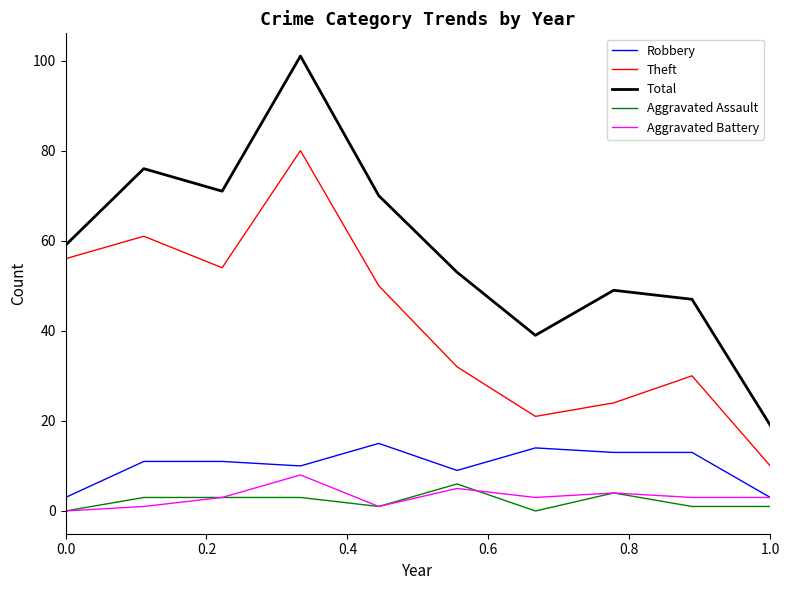

True or false: Total and Theft intersect in this chart.

False